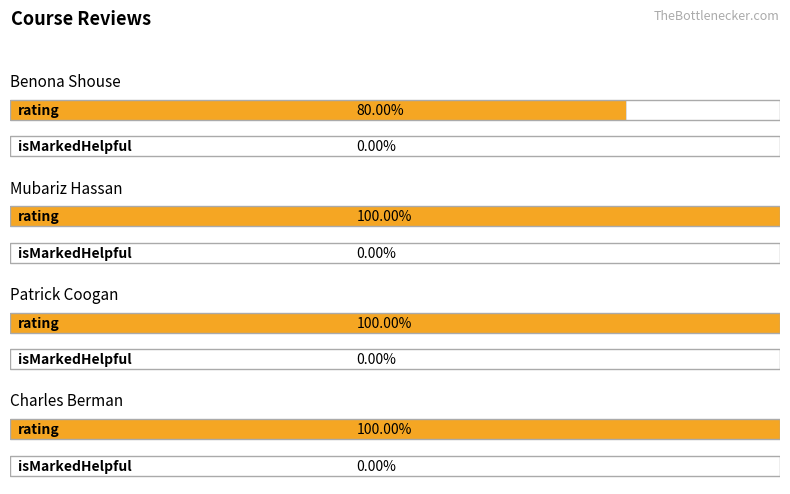

How many groups of bars are there?

4